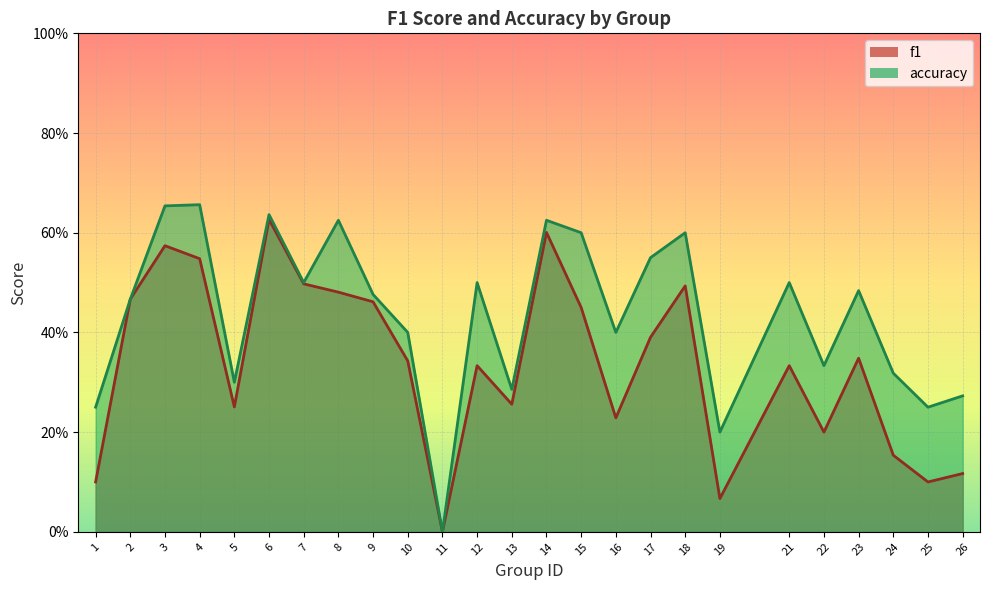

What is the value of the accuracy point at the 12th from the left?

0.5